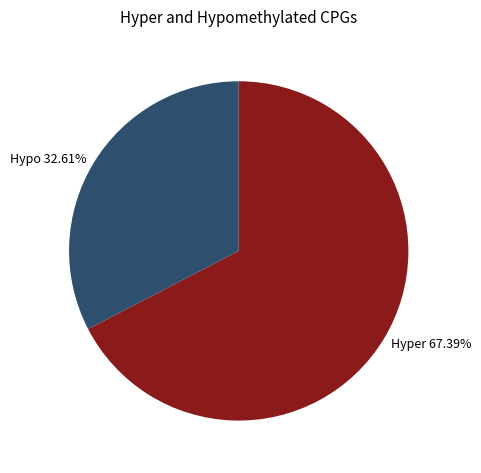

Which slice is the smallest?

Hypo 32.61%